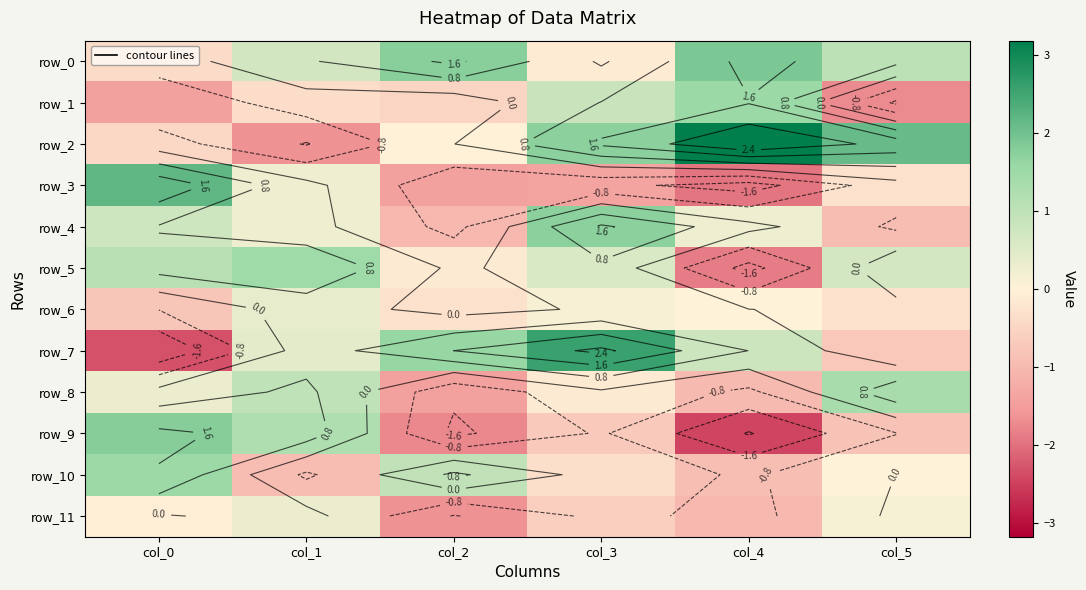

Rank the series by their maximum value, from highest to lowest.

row_2, row_7, row_3, row_0, row_9, row_4, row_1, row_10, row_5, row_8, row_6, row_11